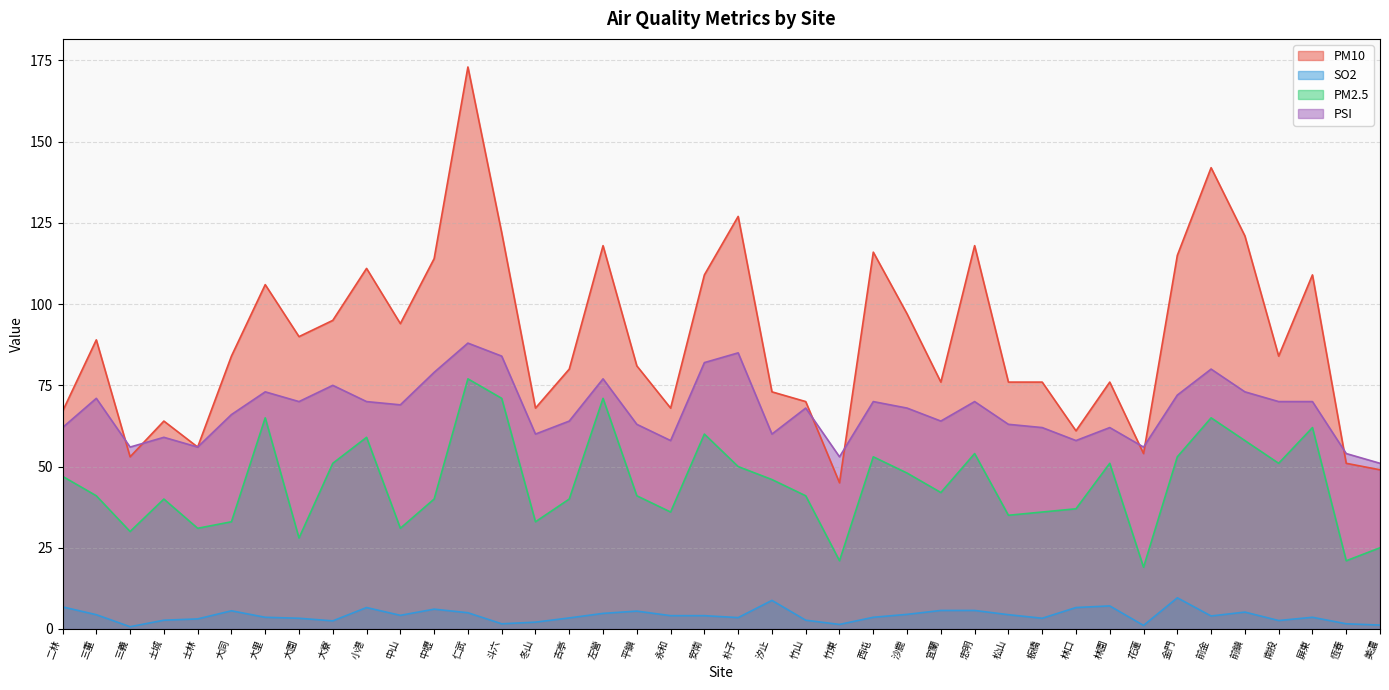

Which series has the largest total across all categories?

PM10